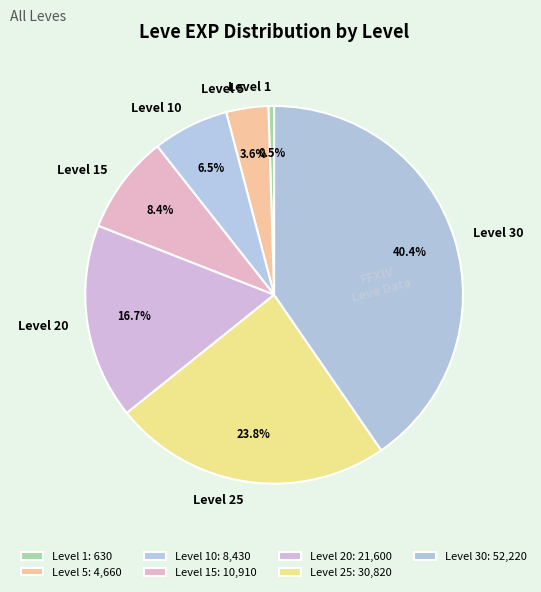

What portion of the pie excludes Level 1?

99.5%